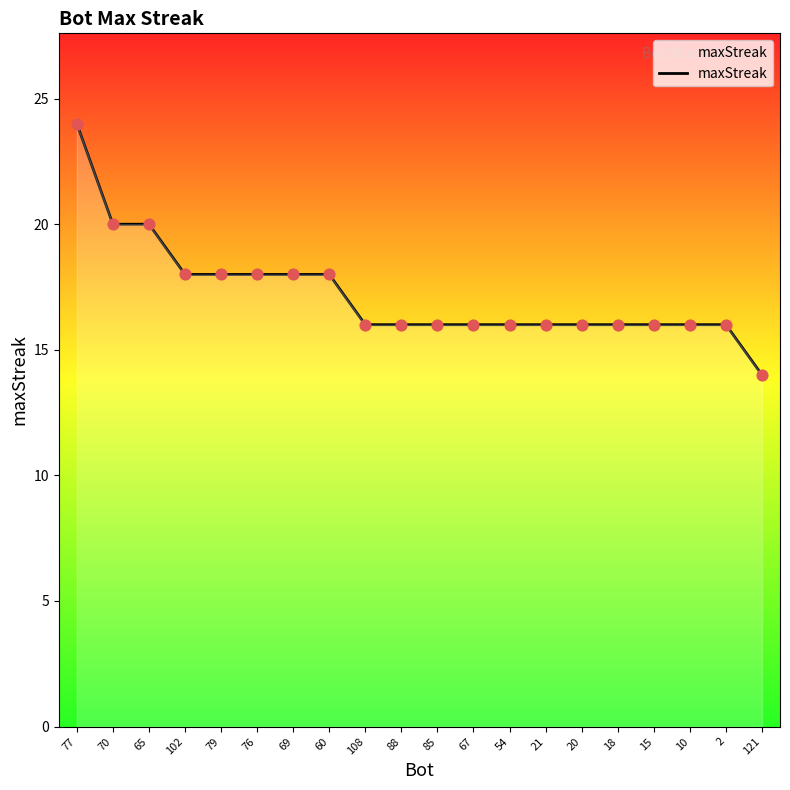

What is the change in value from 10 to 121?

-2